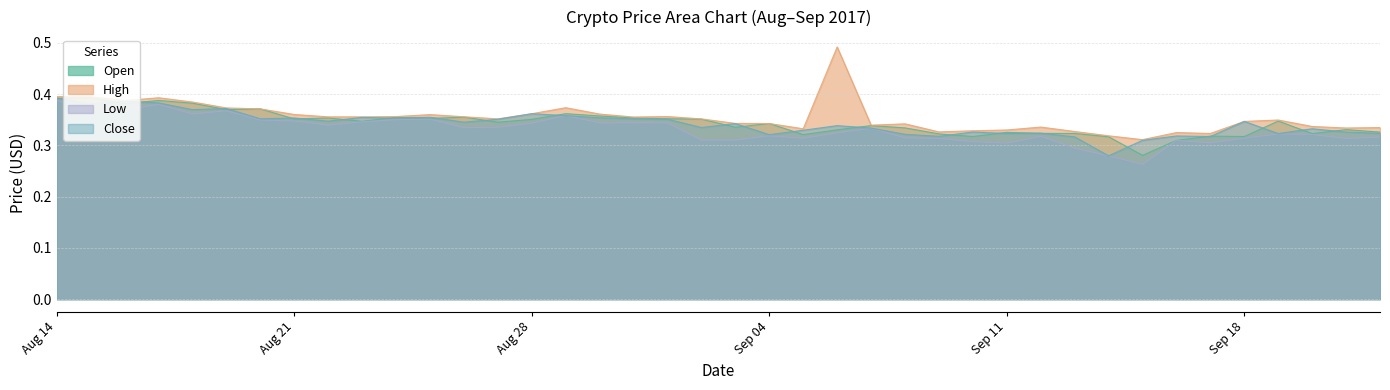

The Close series shows 0.5 at Sep 03, 2017. True or false?

False